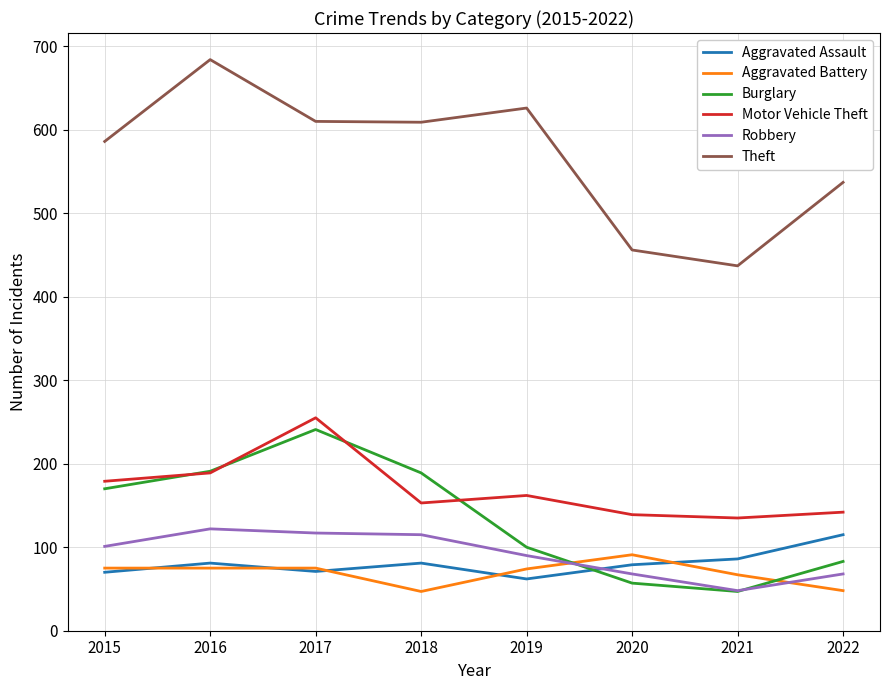

The Burglary series shows 305 at 2018. True or false?

False